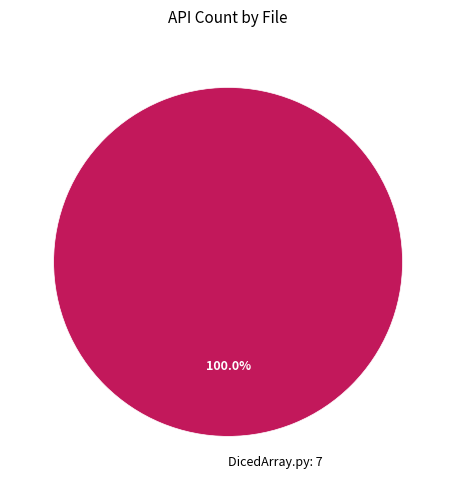

Count the number of slices in the pie.

1